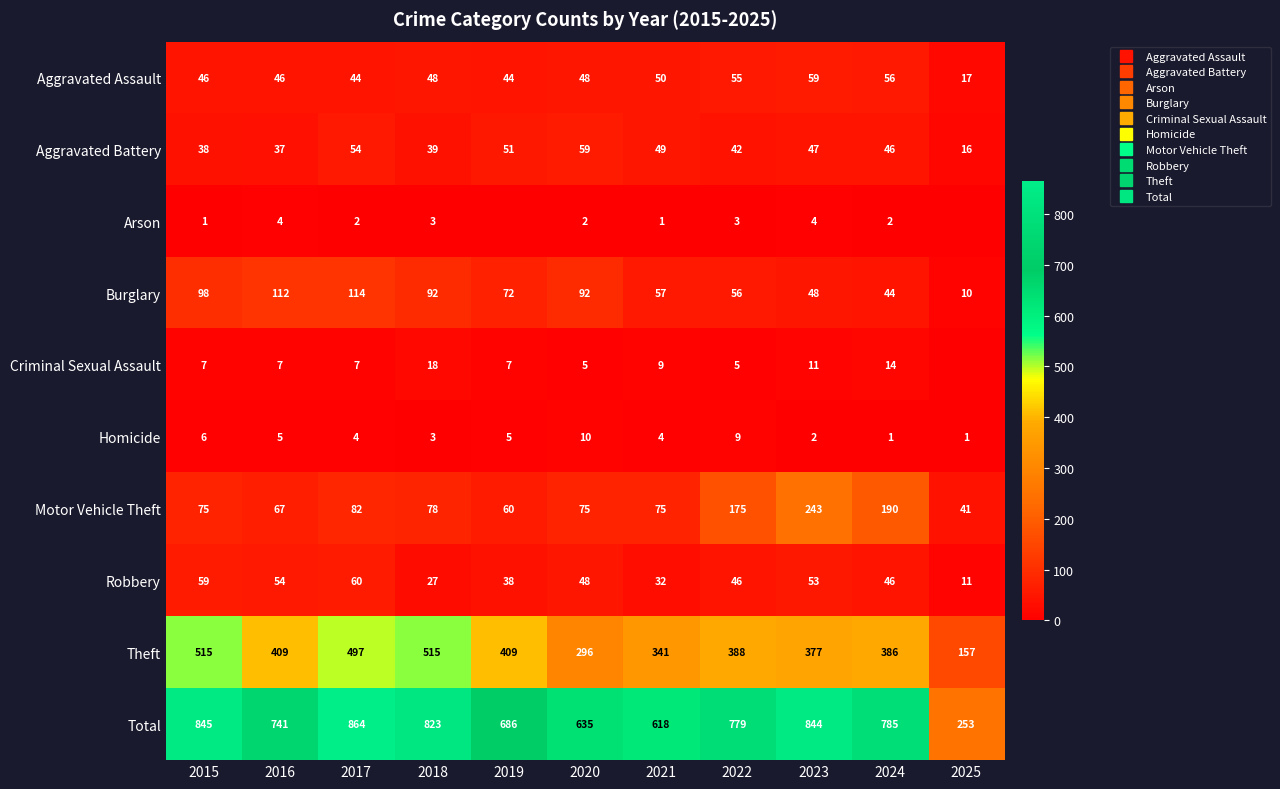

Which series has the largest range (max minus min)?

Total